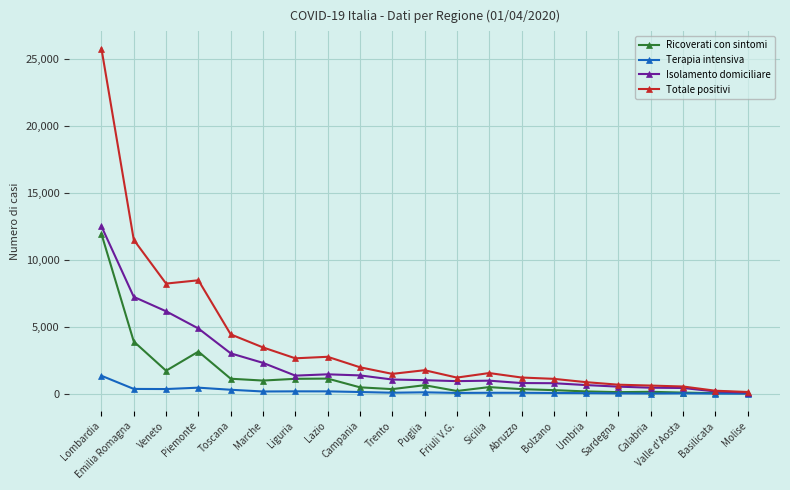

What position from the left is Lazio?

8